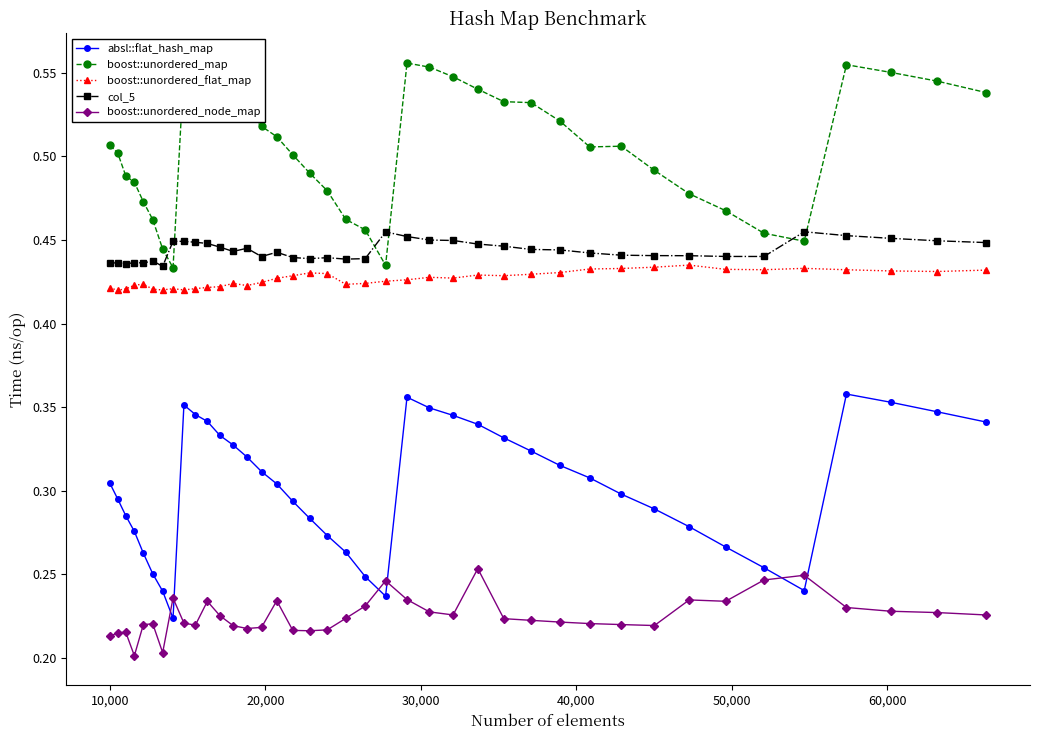

Rank the series by their maximum value, from lowest to highest.

boost::unordered_node_map, absl::flat_hash_map, boost::unordered_flat_map, col_5, boost::unordered_map